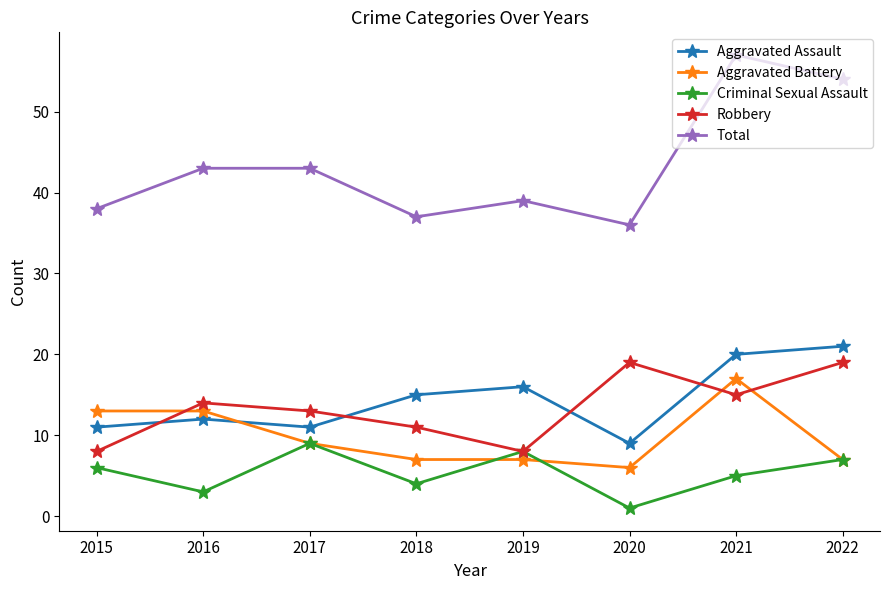

At which label does Aggravated Battery first exceed 9?

2015